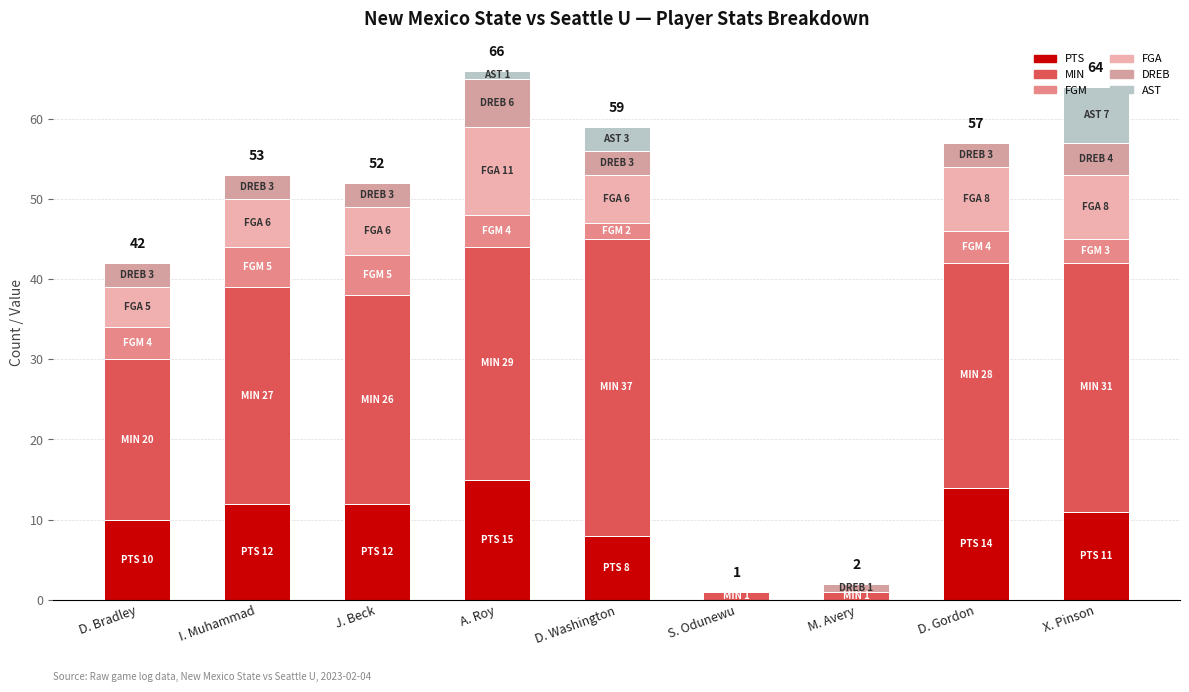

At which category is the sum across all series the highest?

A. Roy